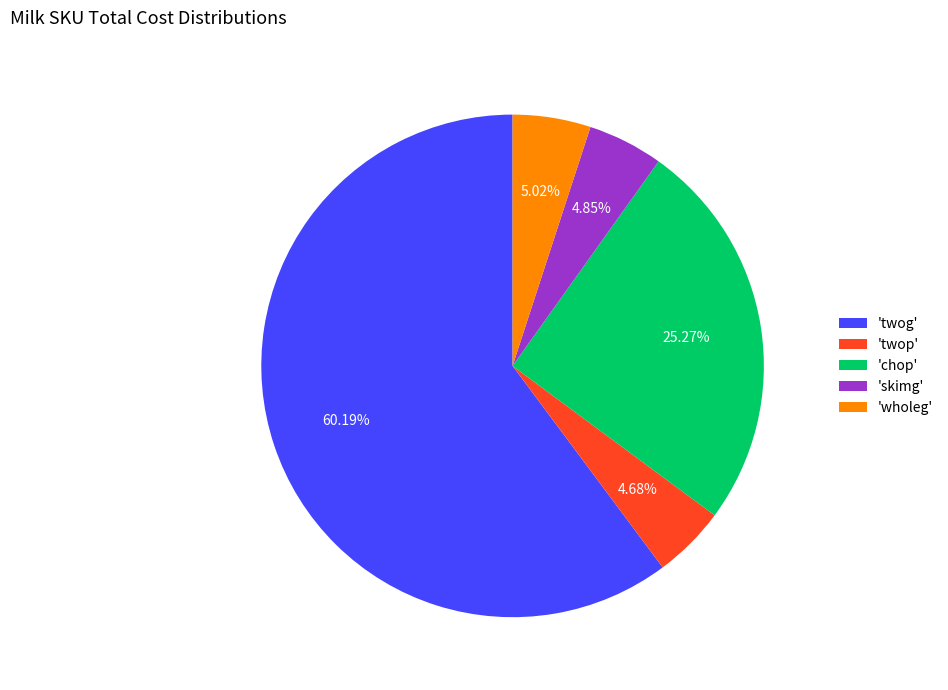

Which has a higher value, 'chop' or 'twop'?

'chop'